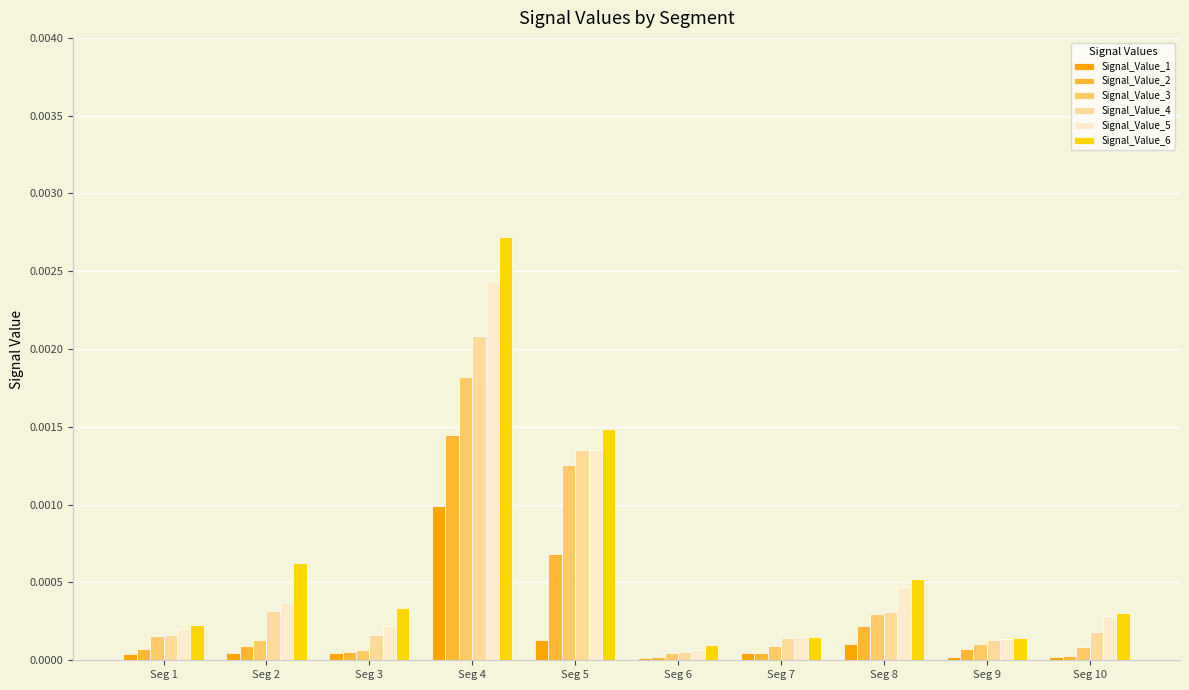

Which series has the largest range (max minus min)?

Signal_Value_6